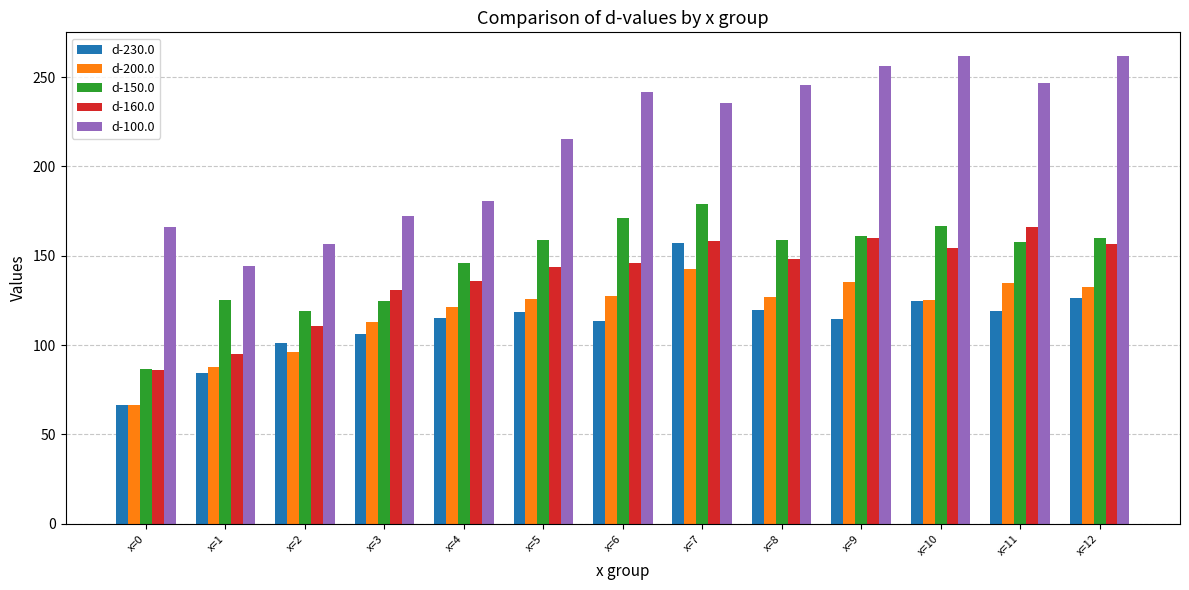

What is the sum of all d-200.0 values?

1535.3